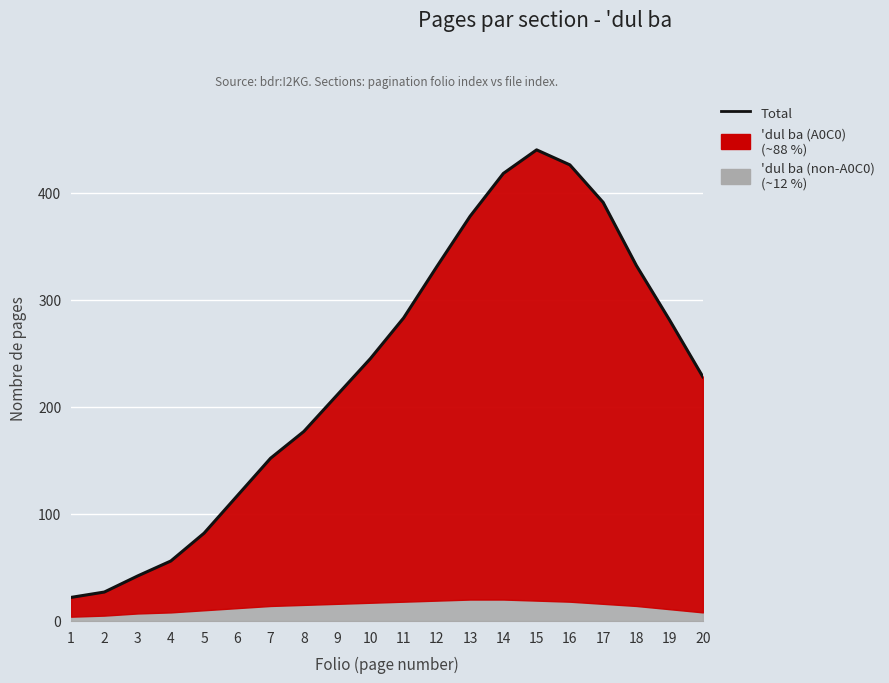

Where is the data nearest to the value 231?

20